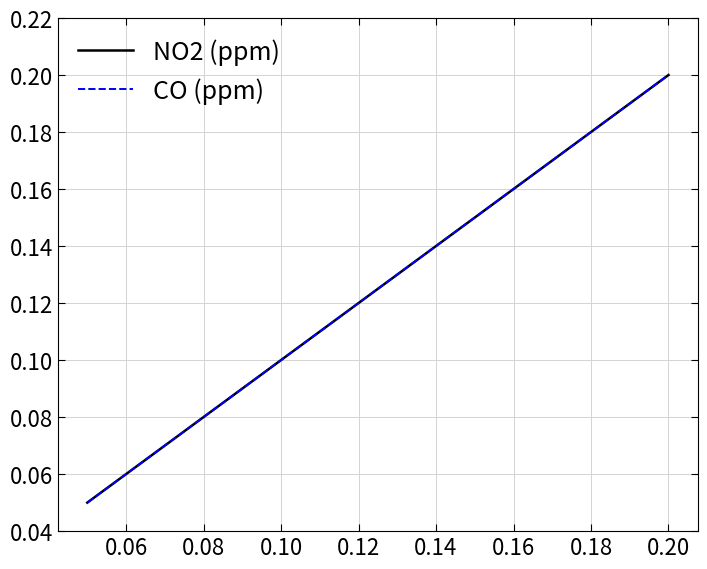

What are all the series names shown in the legend?

NO2 (ppm), CO (ppm)